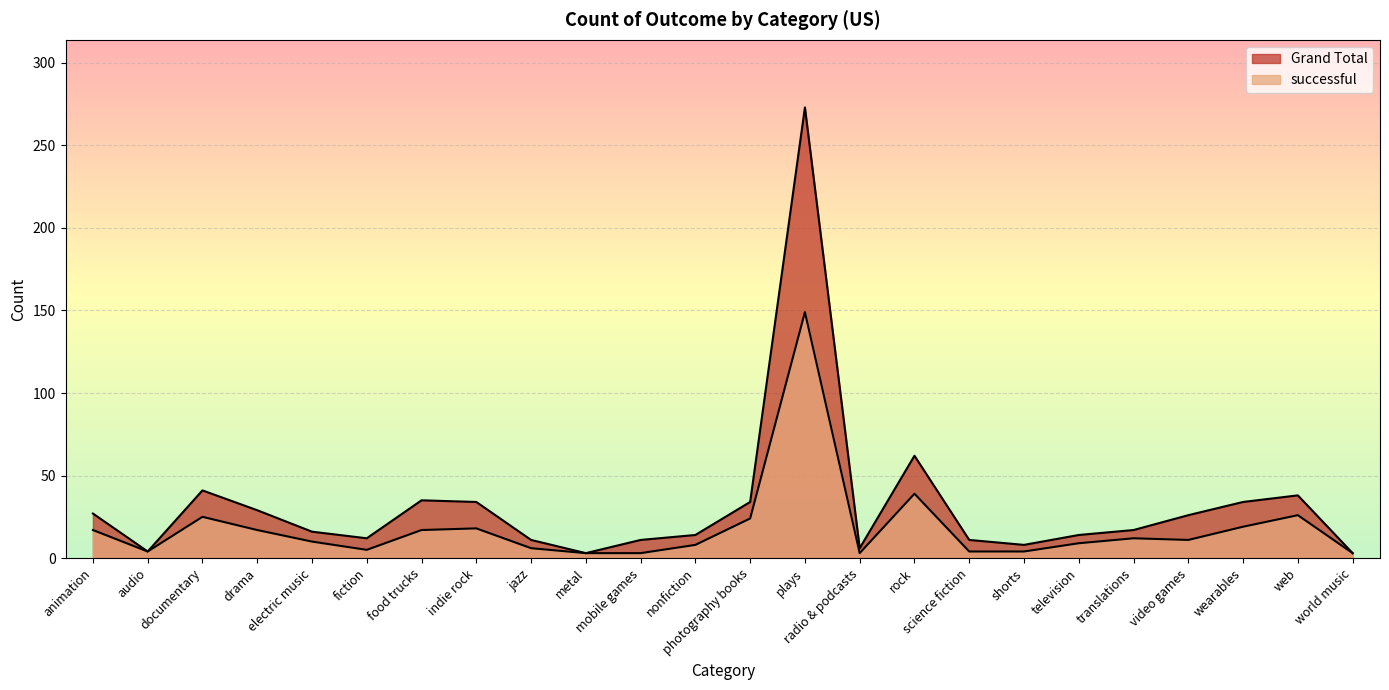

What is the difference between the maximum and minimum values in the Grand Total series?

270